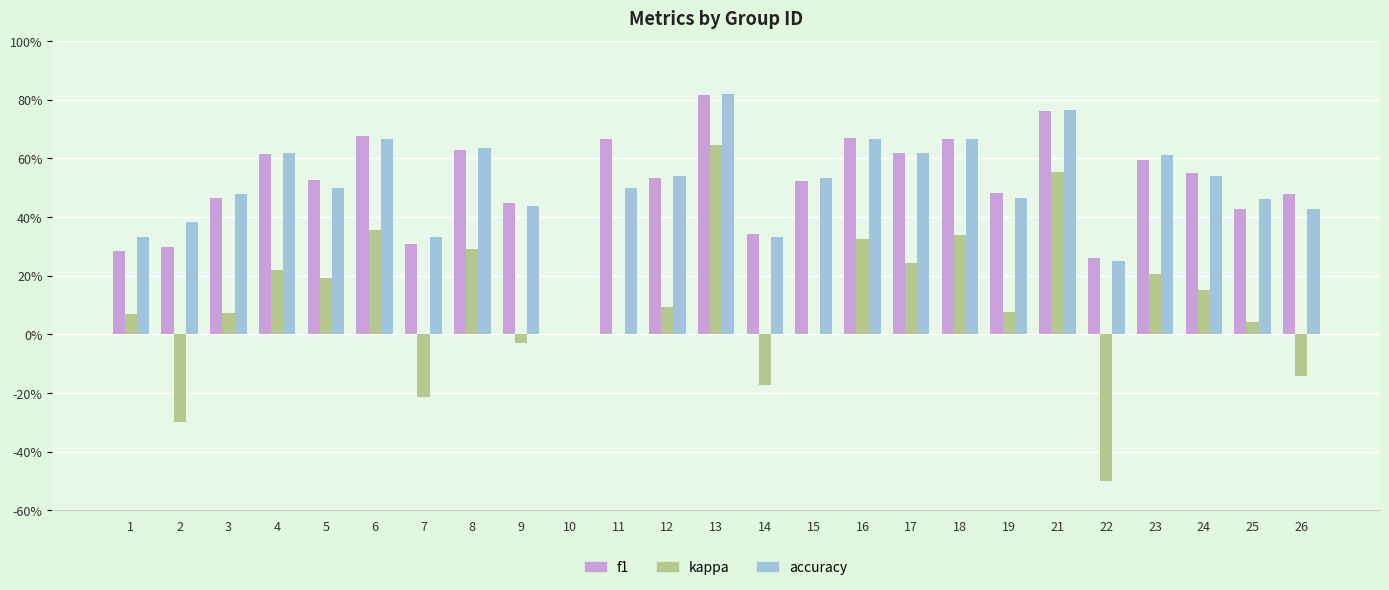

What are all the series names shown in the legend?

f1, kappa, accuracy